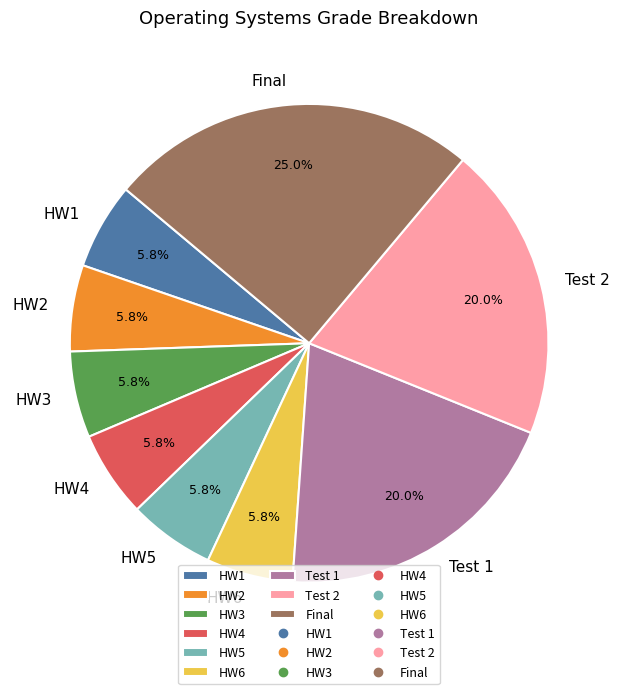

To the nearest percent, what portion does Test 2 represent?

20%